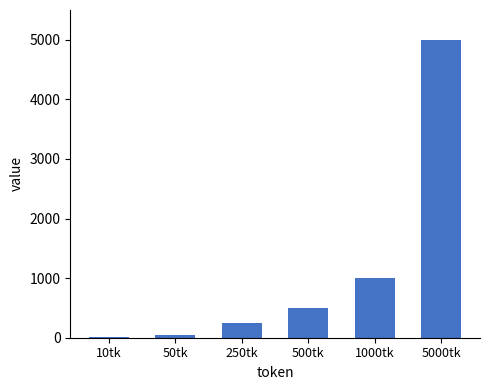

At which category does the chart reach its peak across all series?

5000tk